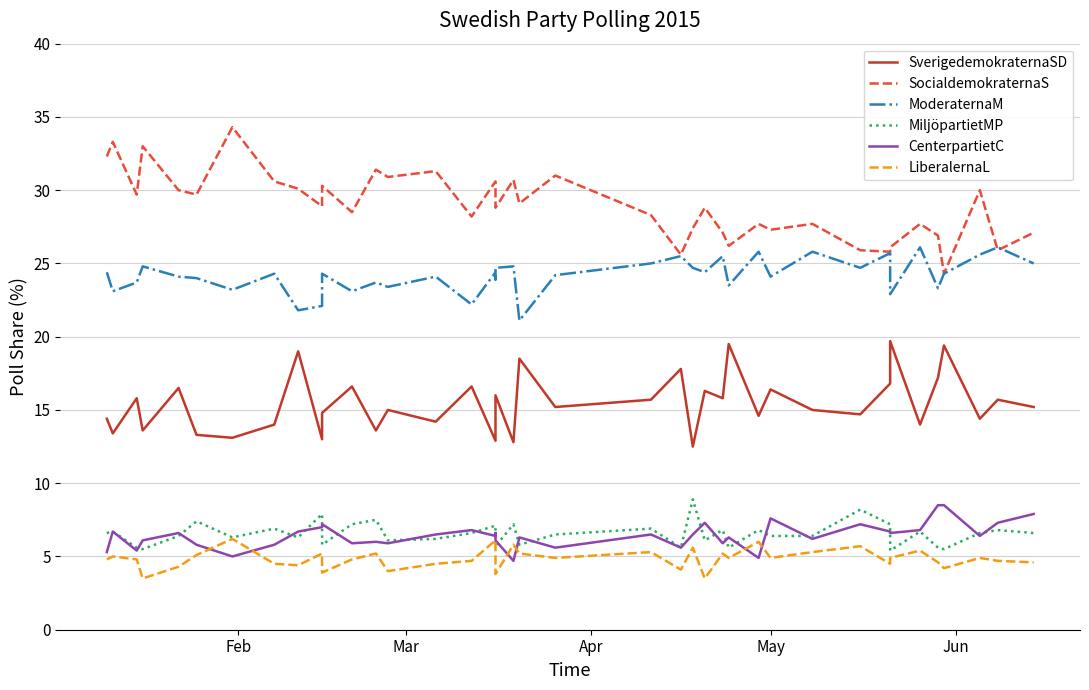

True or false: SverigedemokraternaSD and ModeraternaM intersect in this chart.

False